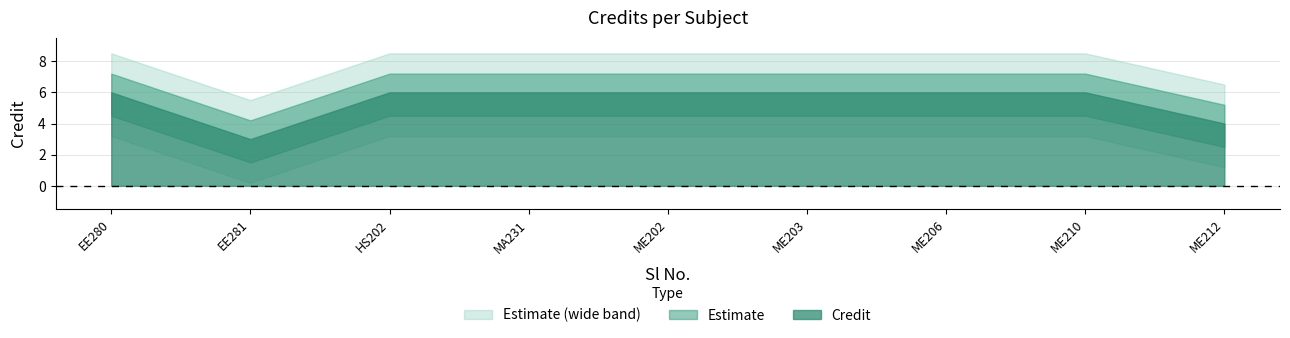

What is the value of the 2nd point from the left?

3